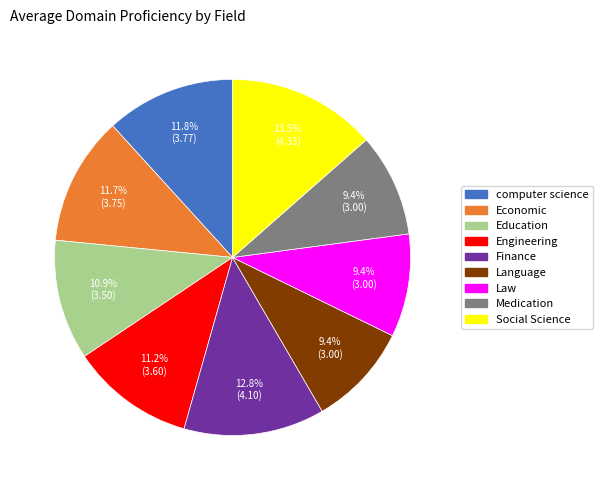

Does Law account for over 50% of the chart?

No